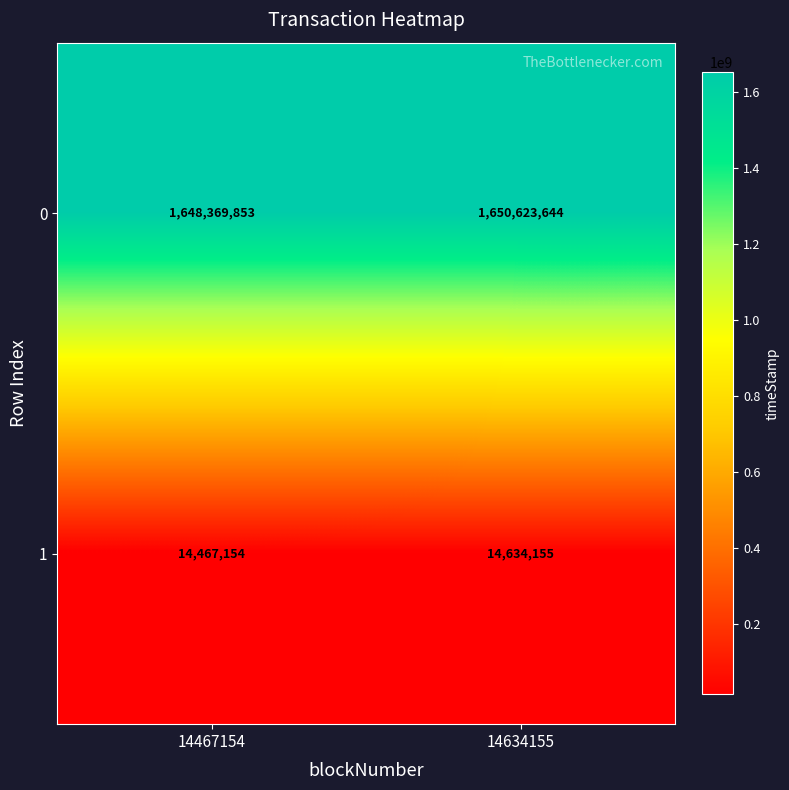

At which category is the sum across all series the highest?

14634155